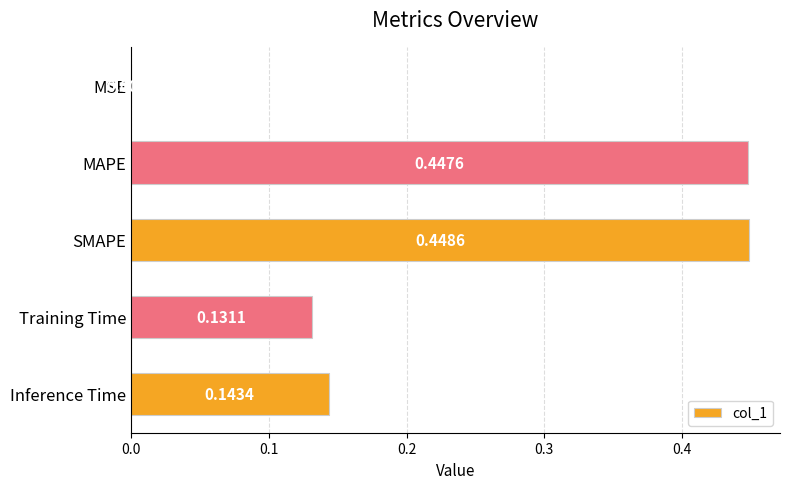

Count the number of categories in the chart.

5